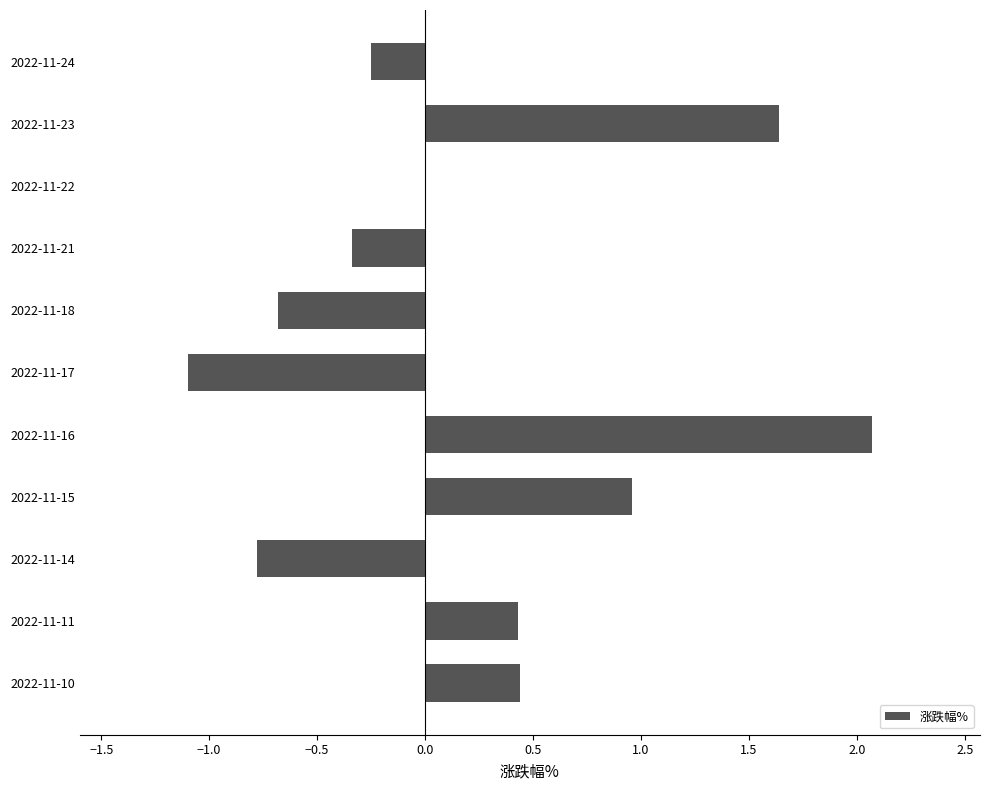

What is the greatest value displayed?

2.1